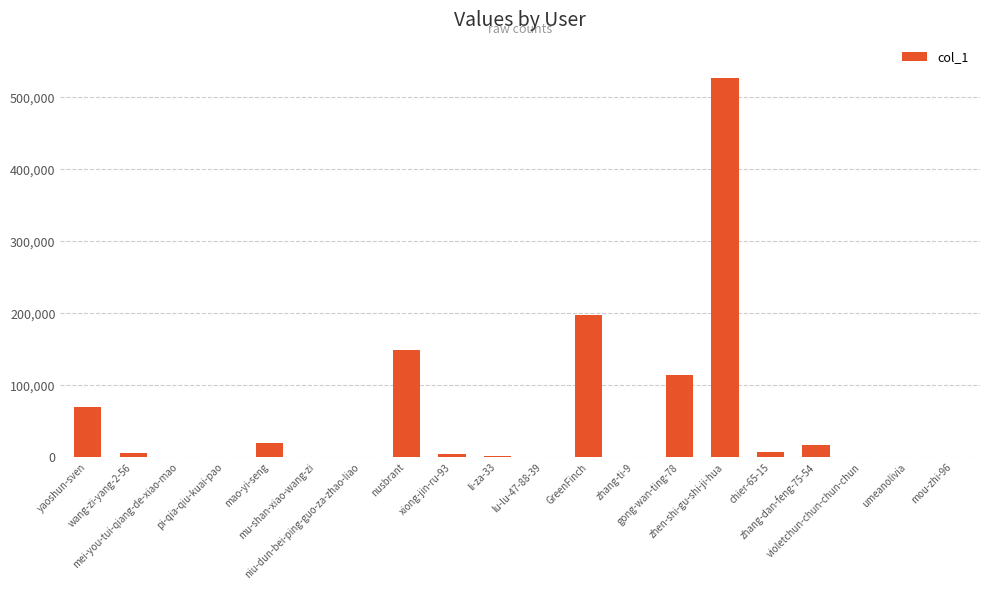

What is the greatest value displayed?

527130